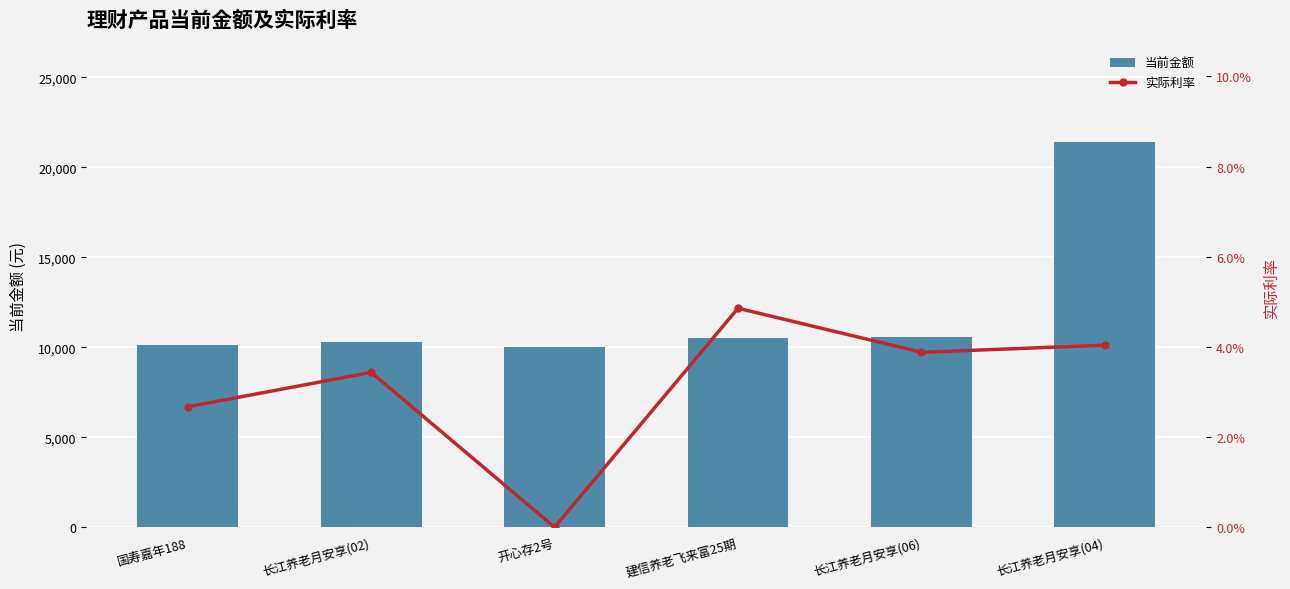

What is the approximate value of 实际利率 at 长江养老月安享(02)?

3.4